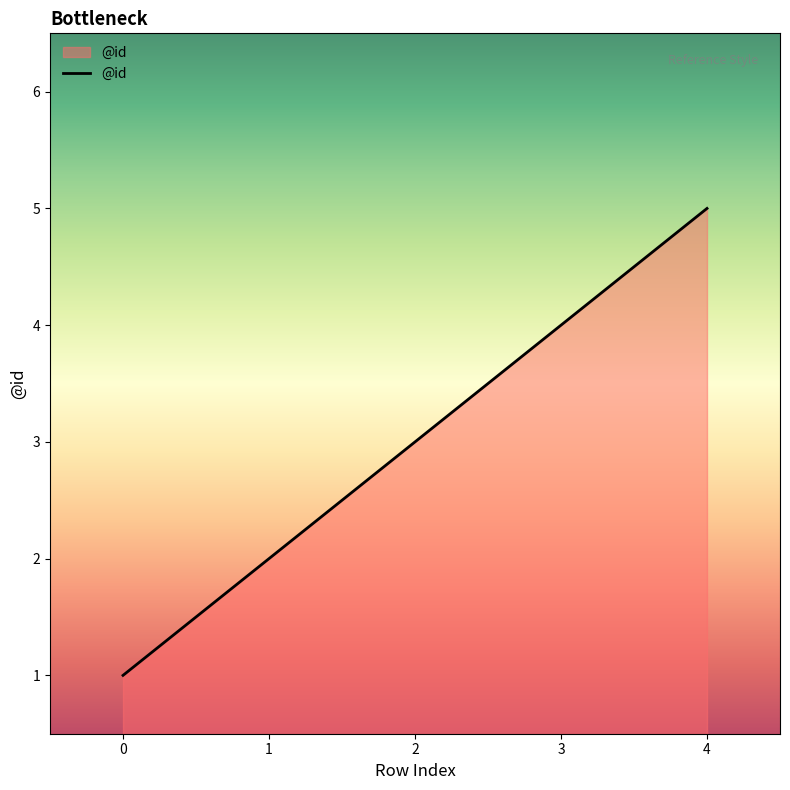

Reading left to right, extract all data points from this chart.

1	2	3	4	5